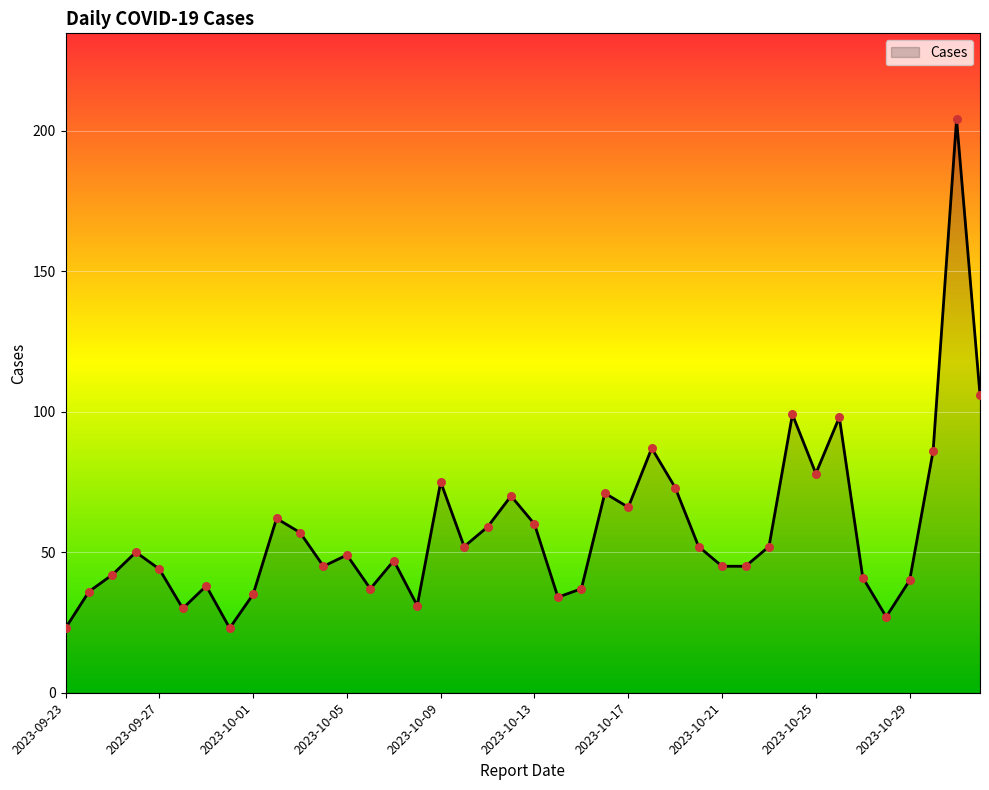

Approximately how many times larger is the value at 2023-09-30 compared to 2023-10-08?

0.7